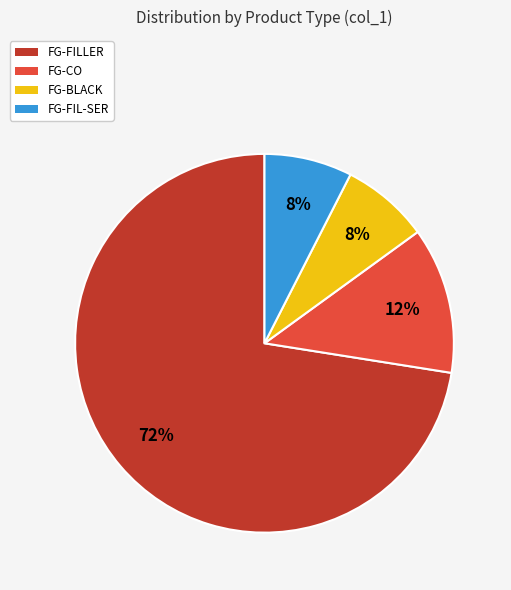

Count the number of slices in the pie.

4